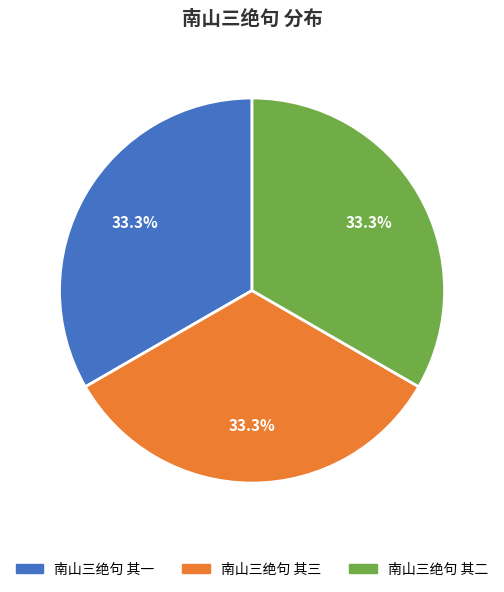

What is the ratio of the value at 南山三绝句 其三 to the value at 南山三绝句 其二?

1.0